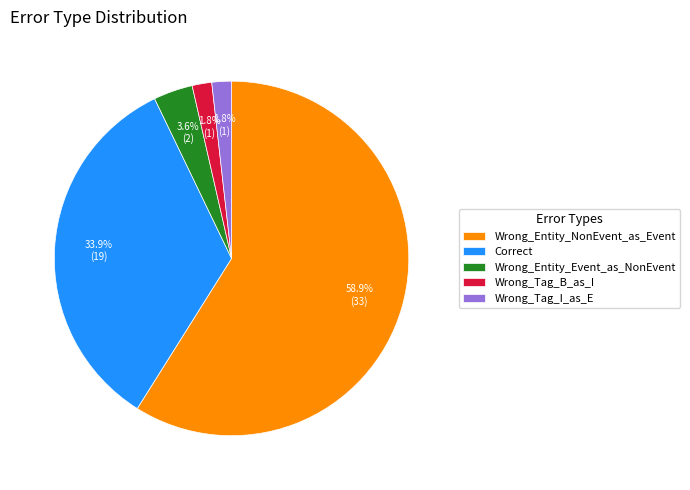

The Wrong_Tag_I_as_E slice represents 10% of the pie. True or false?

False